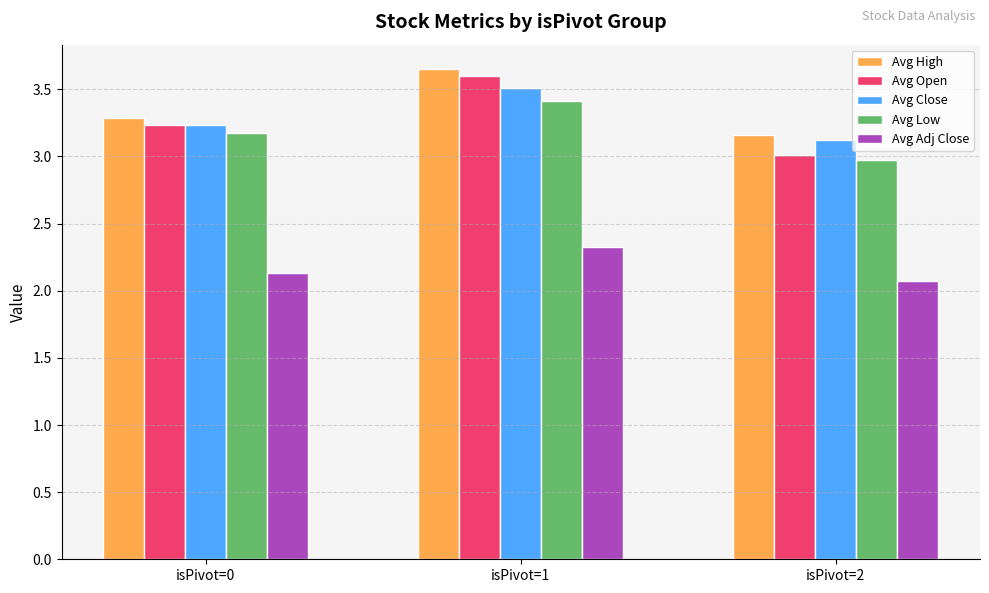

Which series has the largest range (max minus min)?

Avg Open